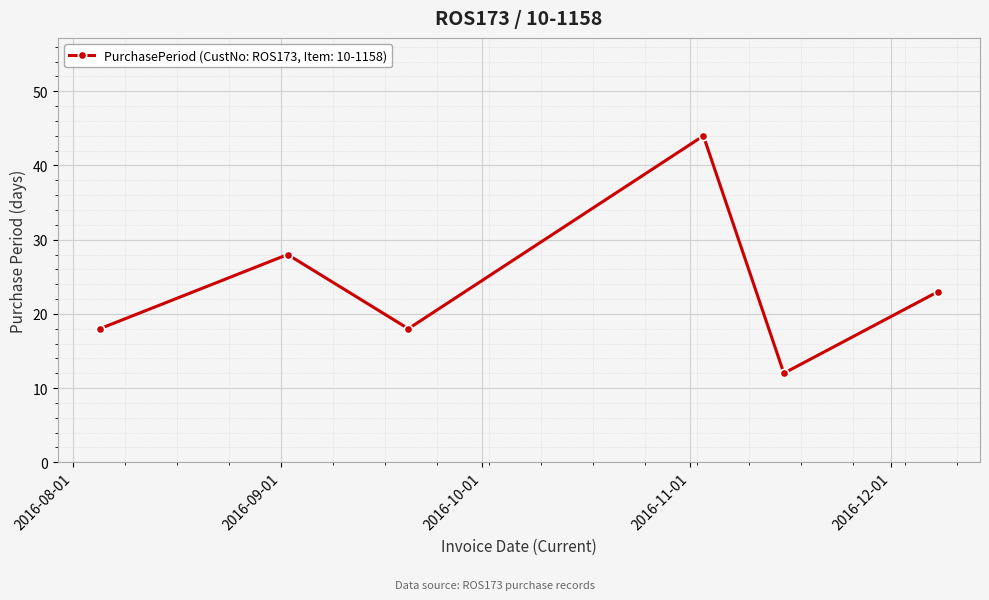

Does the chart display data point markers on the line(s)?

Yes